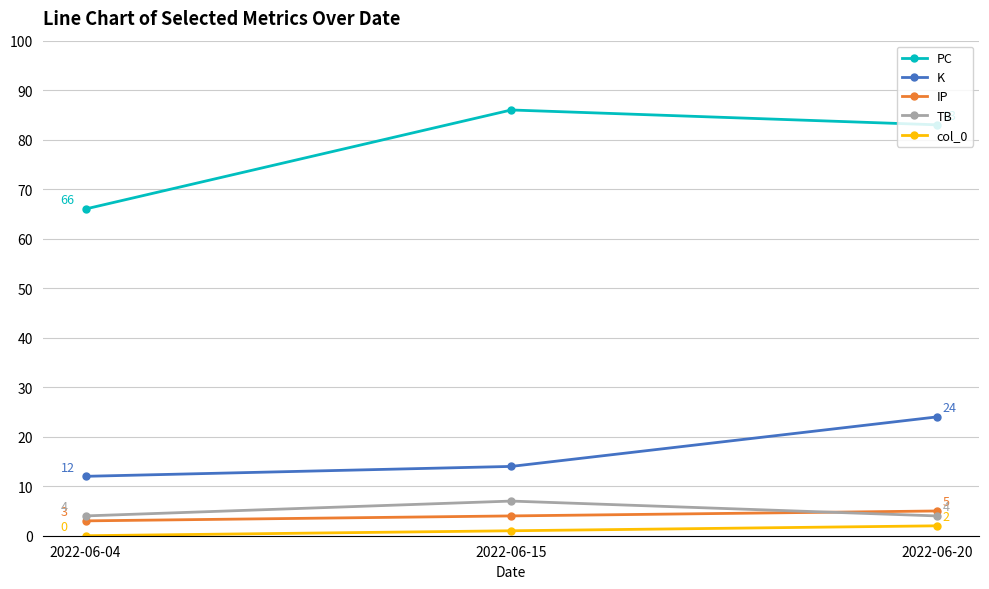

Which series has the largest range (max minus min)?

PC